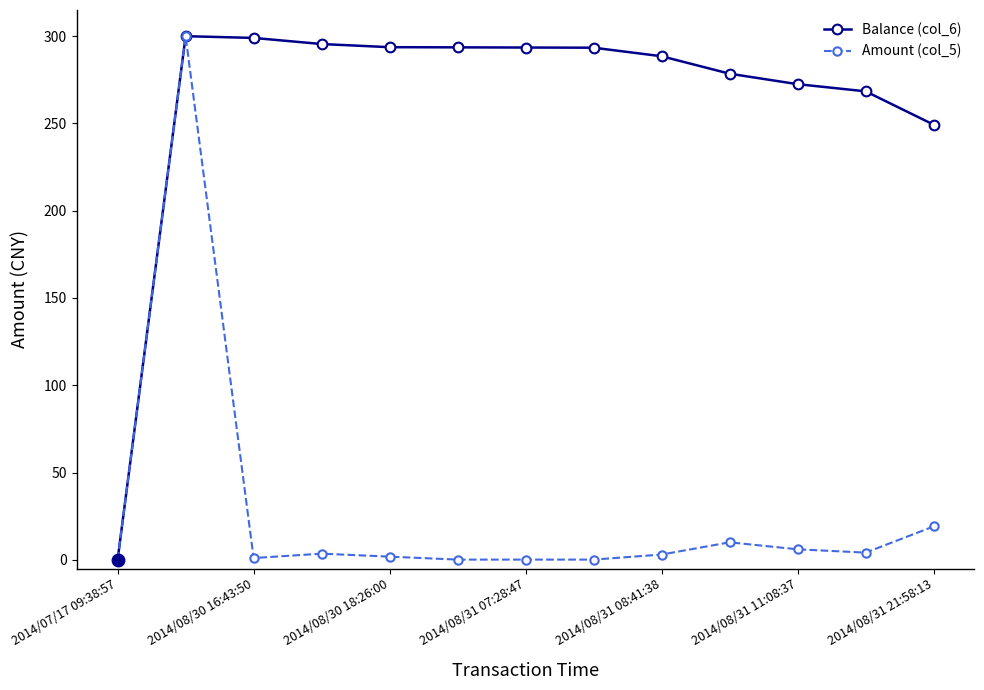

What is the value of the Amount (col_5) point at the 10th from the left?

10.0